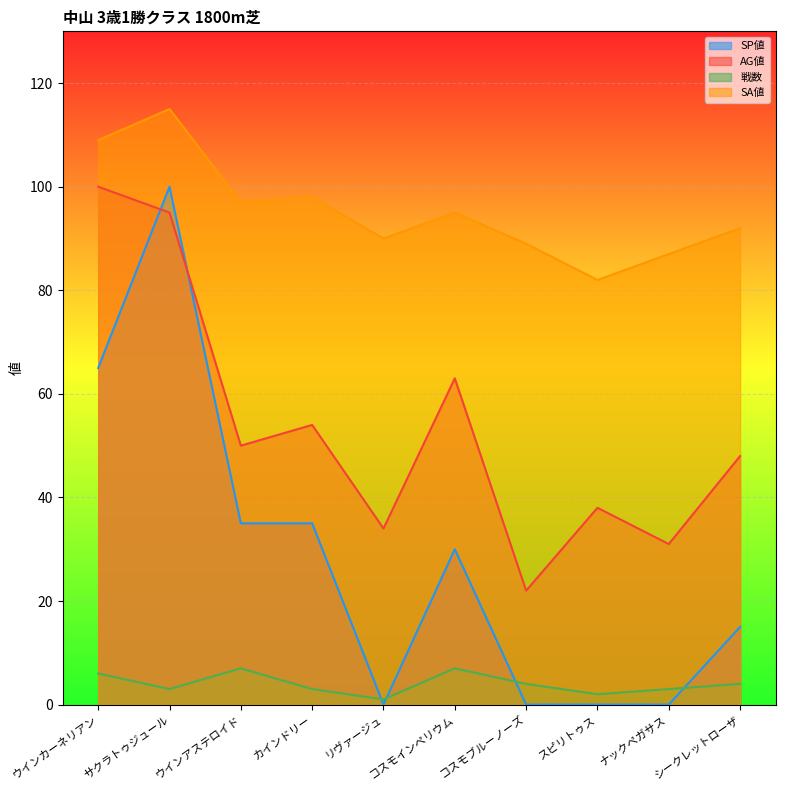

The 戦数 series shows 1 at リヴァージュ. True or false?

True